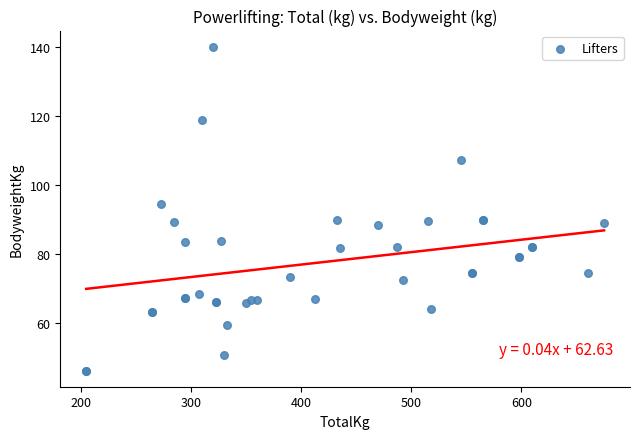

What Y value in the scatter plot is closest to 93?

94.5